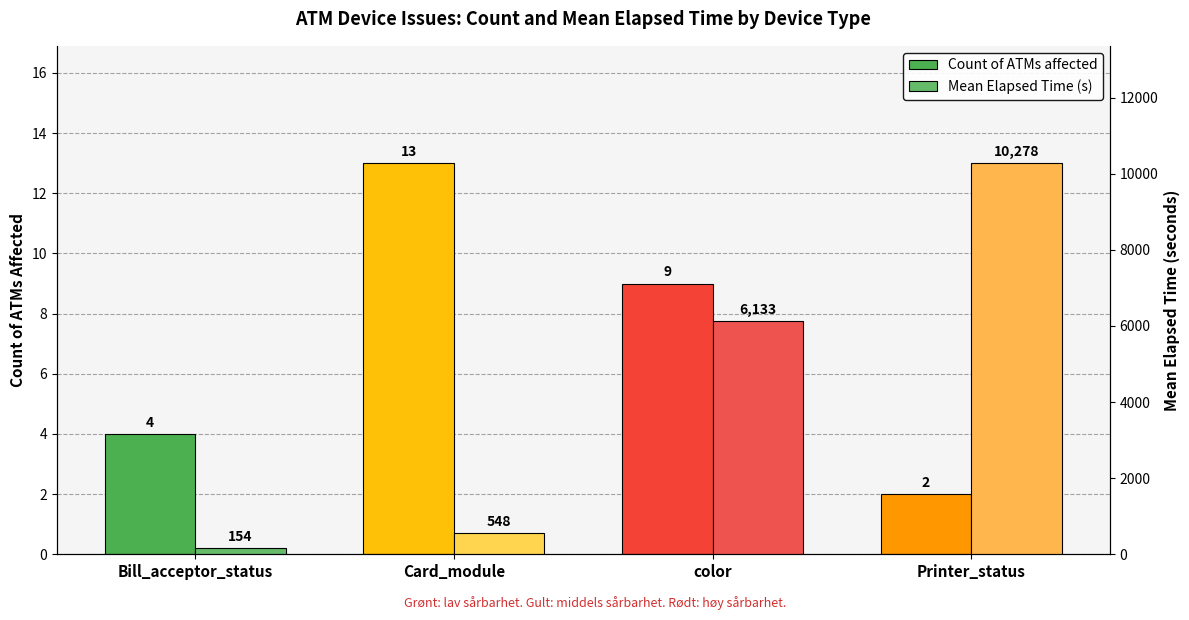

How many groups of bars are there?

4